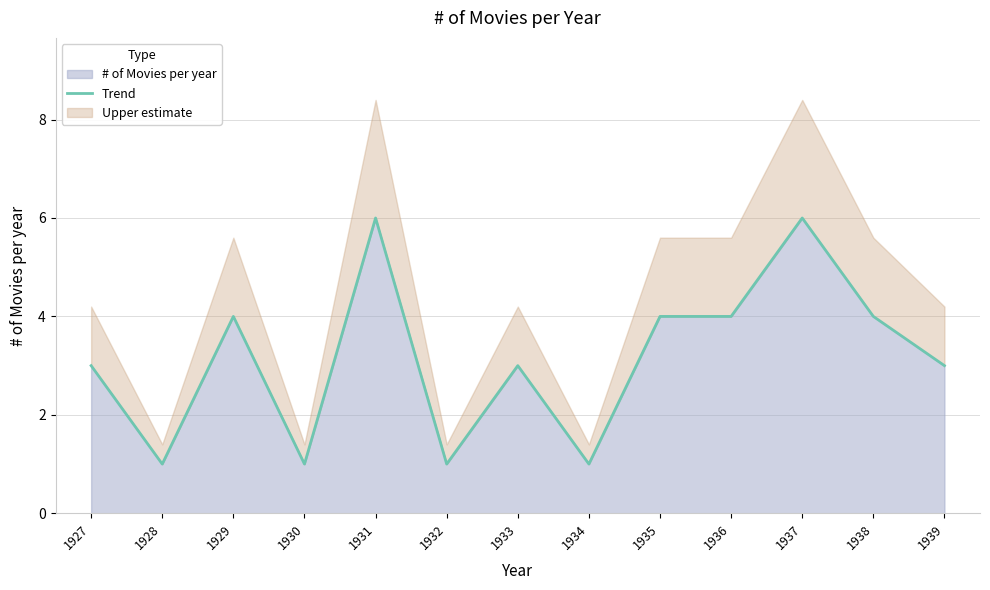

Which category has the highest value across all series?

1931